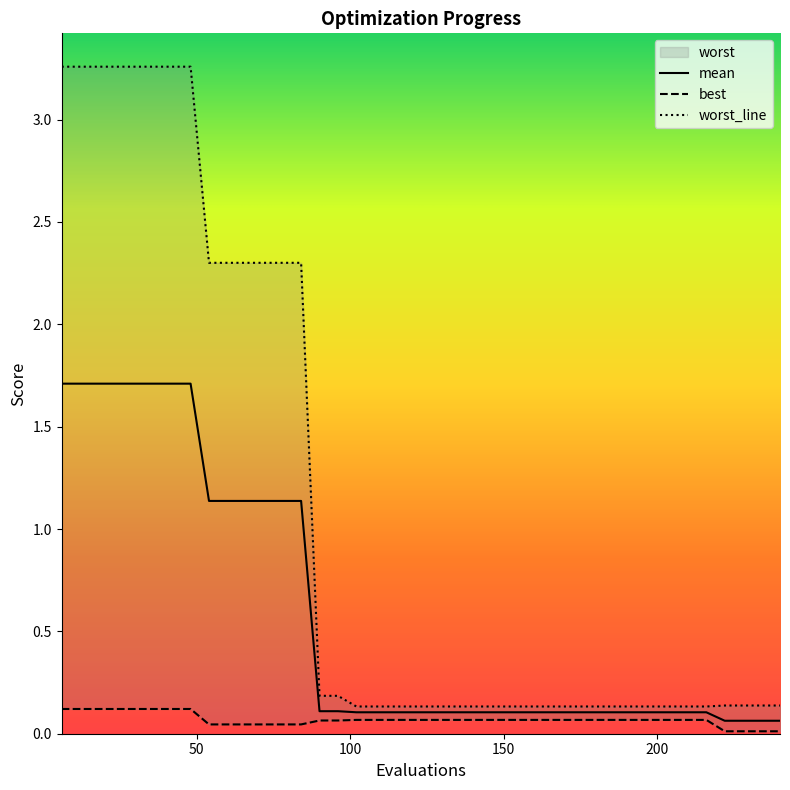

Does the chart have visible grid lines?

No